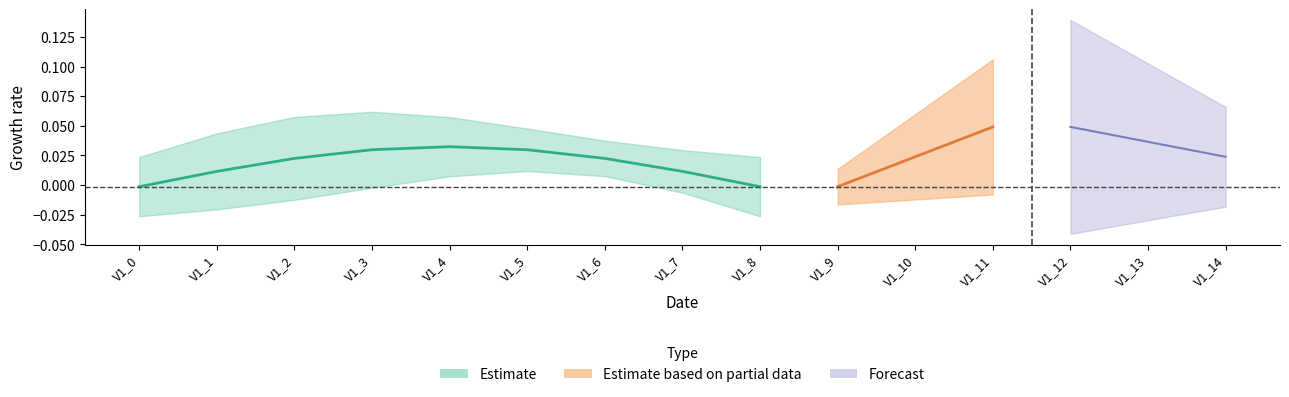

True or false: V4 and V1 cross at least once.

False